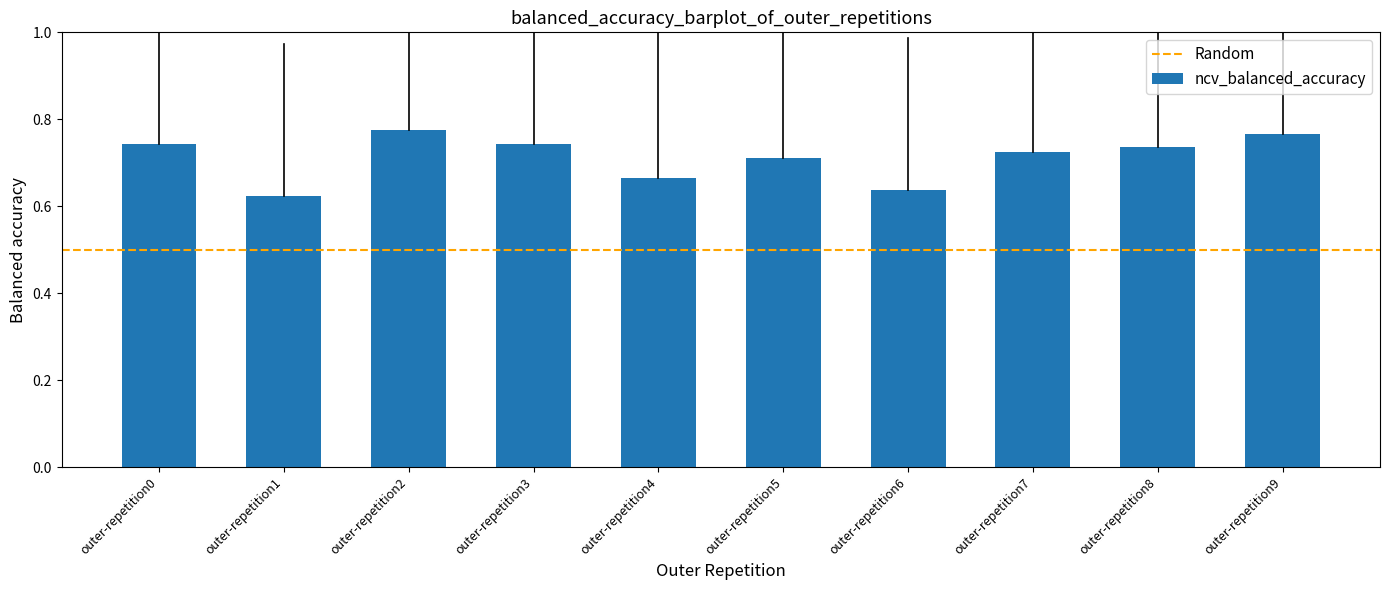

Which category has the highest value across all series?

outer-repetition2